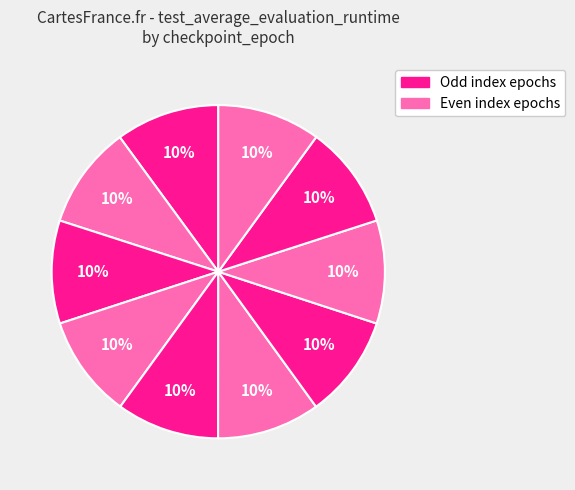

Count the number of slices in the pie.

10